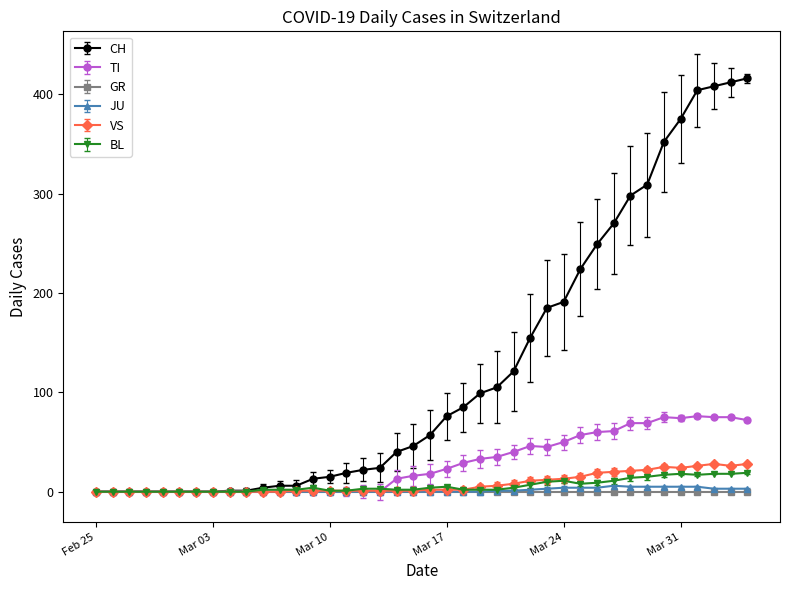

What is the maximum value shown in the chart?

416